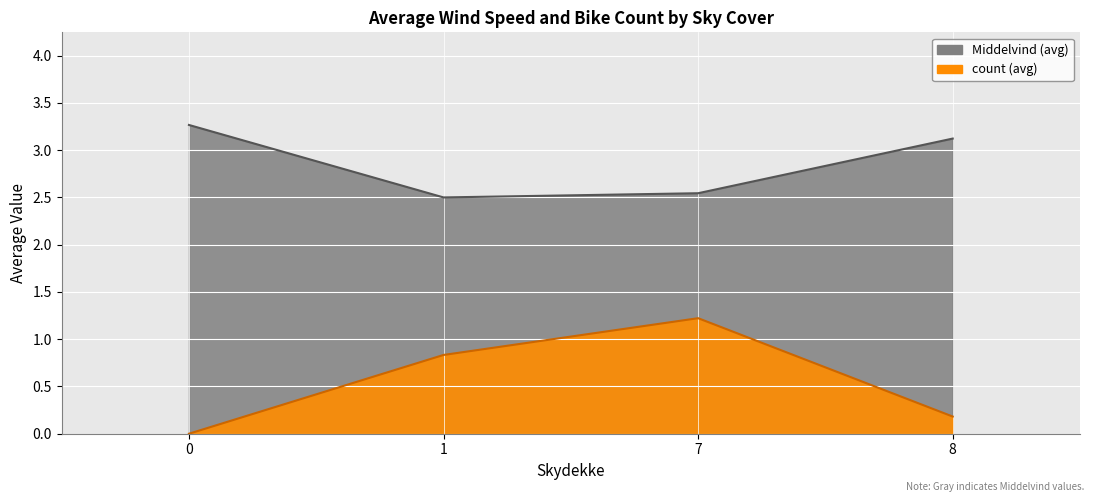

List the series in order of their overall mean, highest first.

Middelvind, count